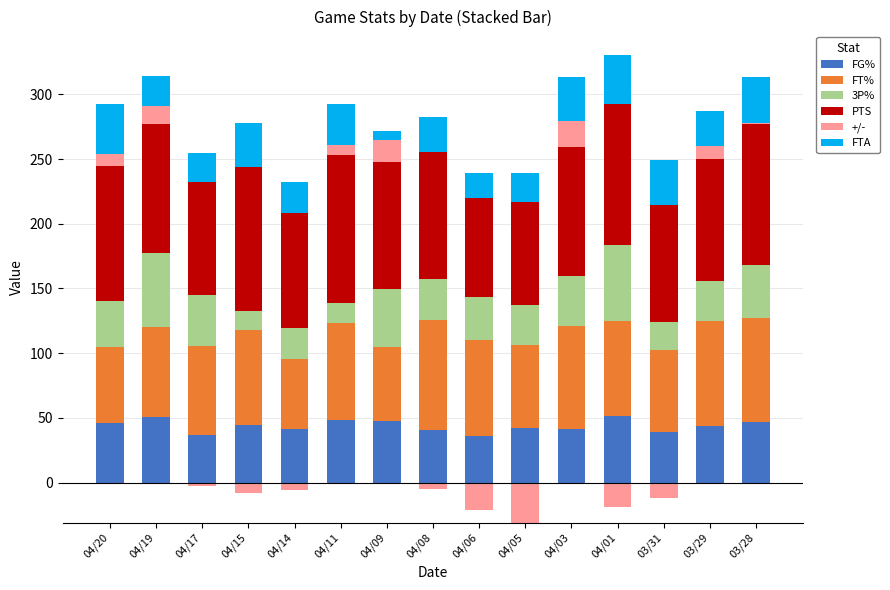

At which label is +/- closest to 10?

03/29